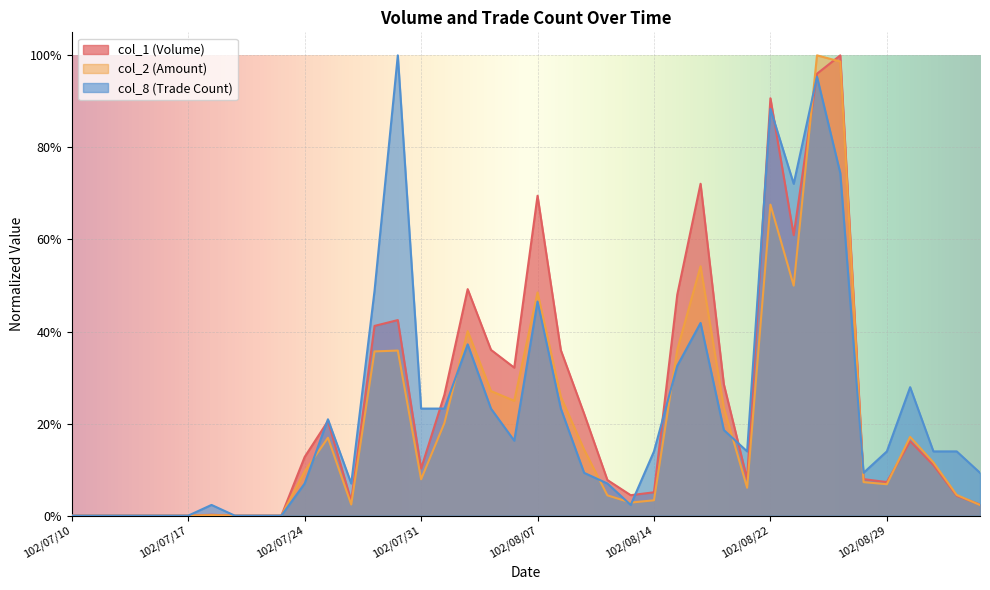

Which series has the widest spread of values?

col_1